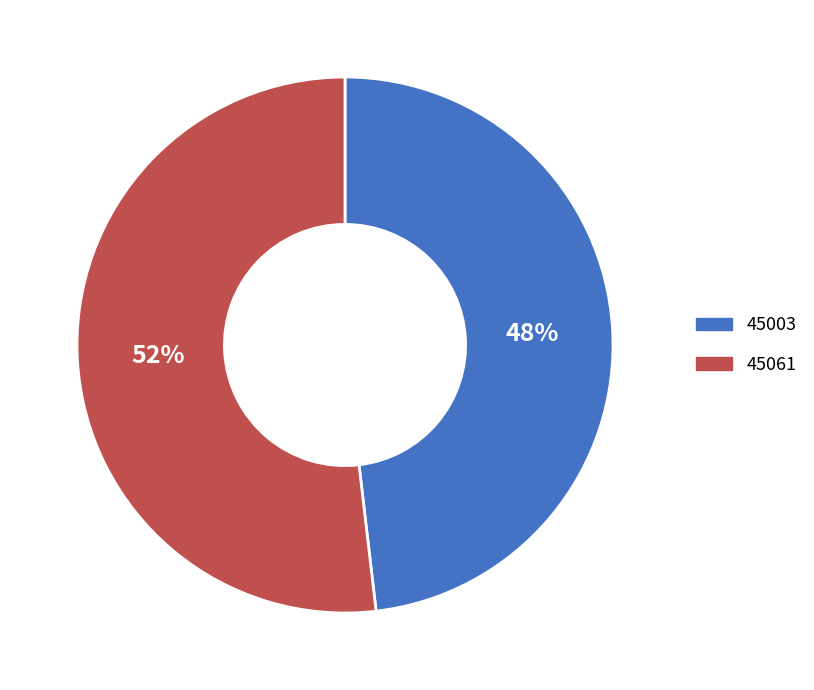

Rank the categories by value from lowest to highest.

45003, 45061